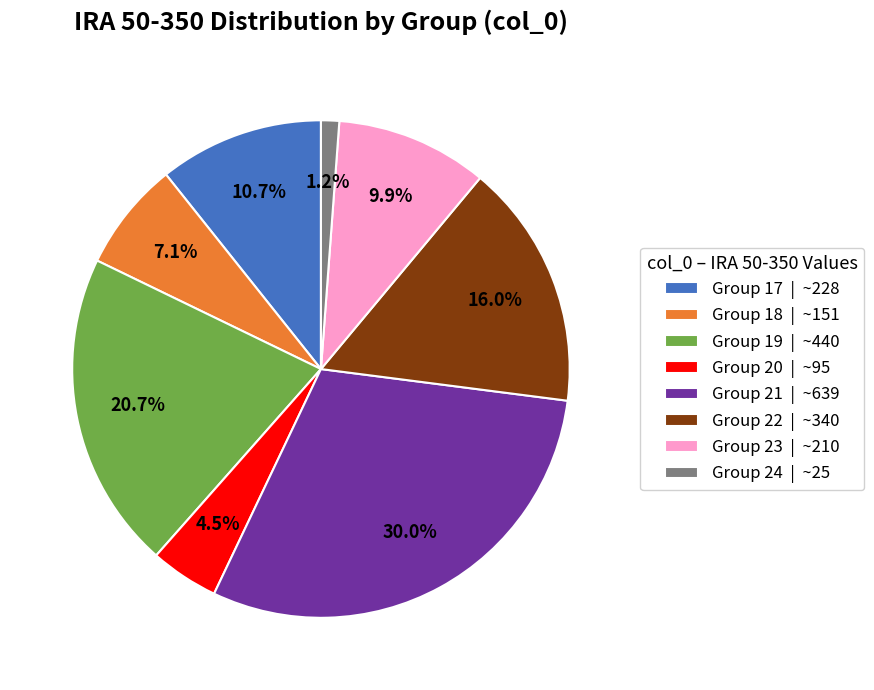

Does Group 23 | ~210 represent more than half of the total?

No